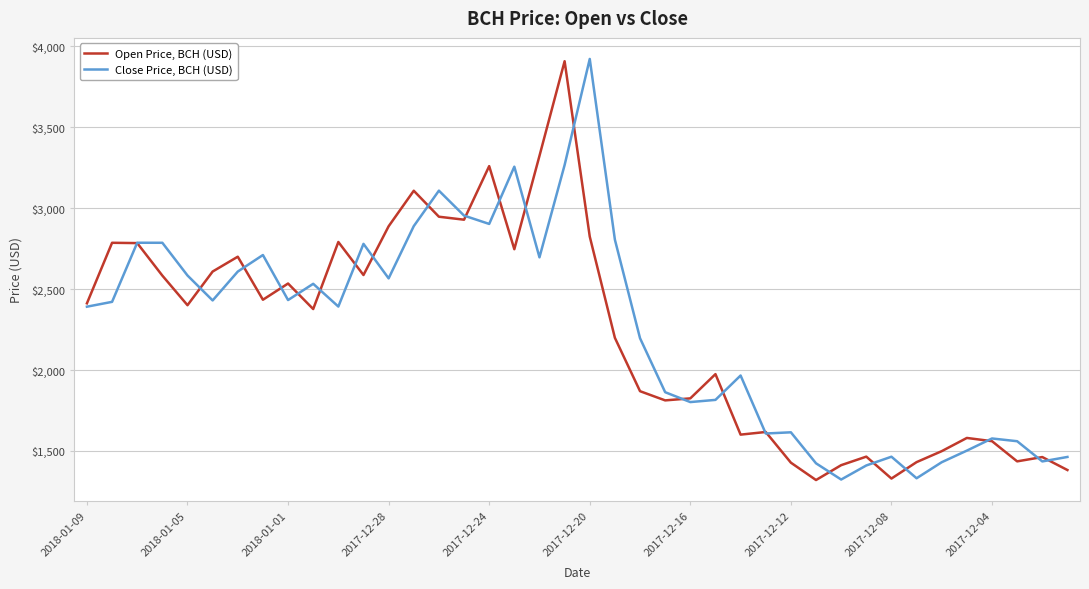

What are all the series names shown in the legend?

Open Price, BCH (USD), Close Price, BCH (USD)